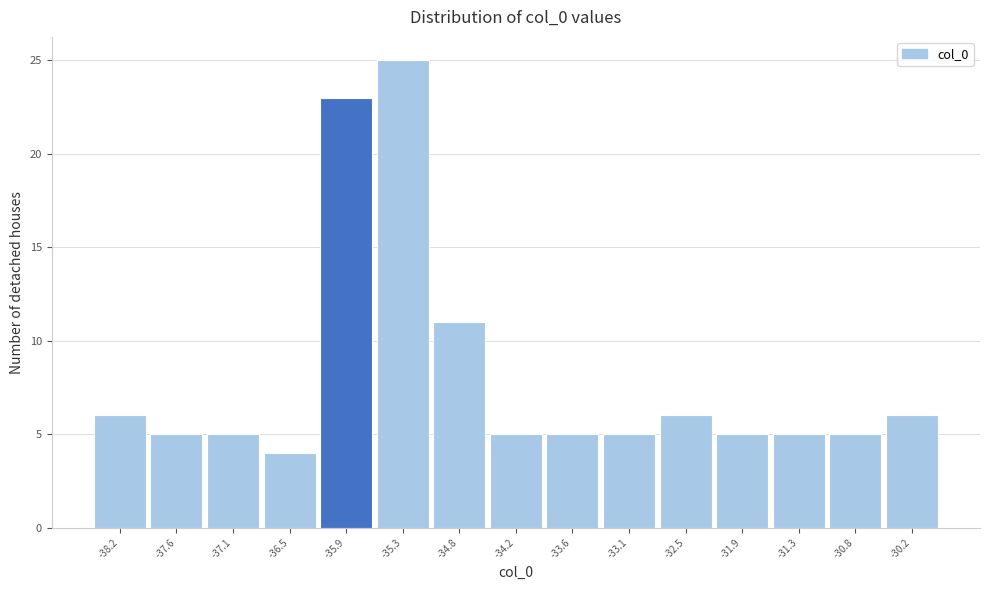

Reading left to right, what are all the values shown in this chart?

-38.2=6	-37.6=5	-37.1=5	-36.5=4	-35.9=23	-35.3=25	-34.8=11	-34.2=5	-33.6=5	-33.1=5	-32.5=6	-31.9=5	-31.3=5	-30.8=5	-30.2=6